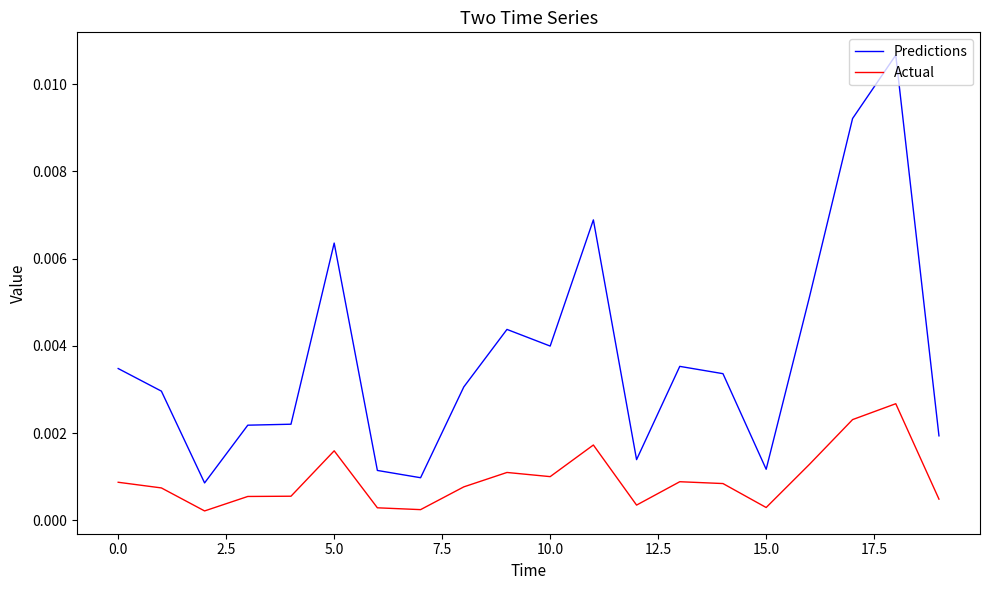

Rank the series by their average value, from highest to lowest.

Predictions, Actual